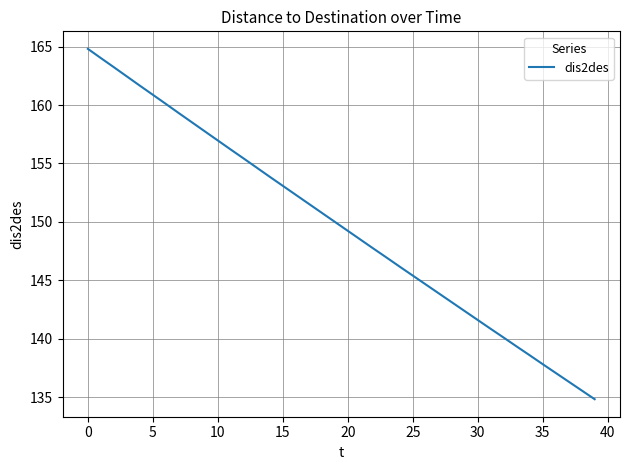

What is the greatest value displayed?

164.8